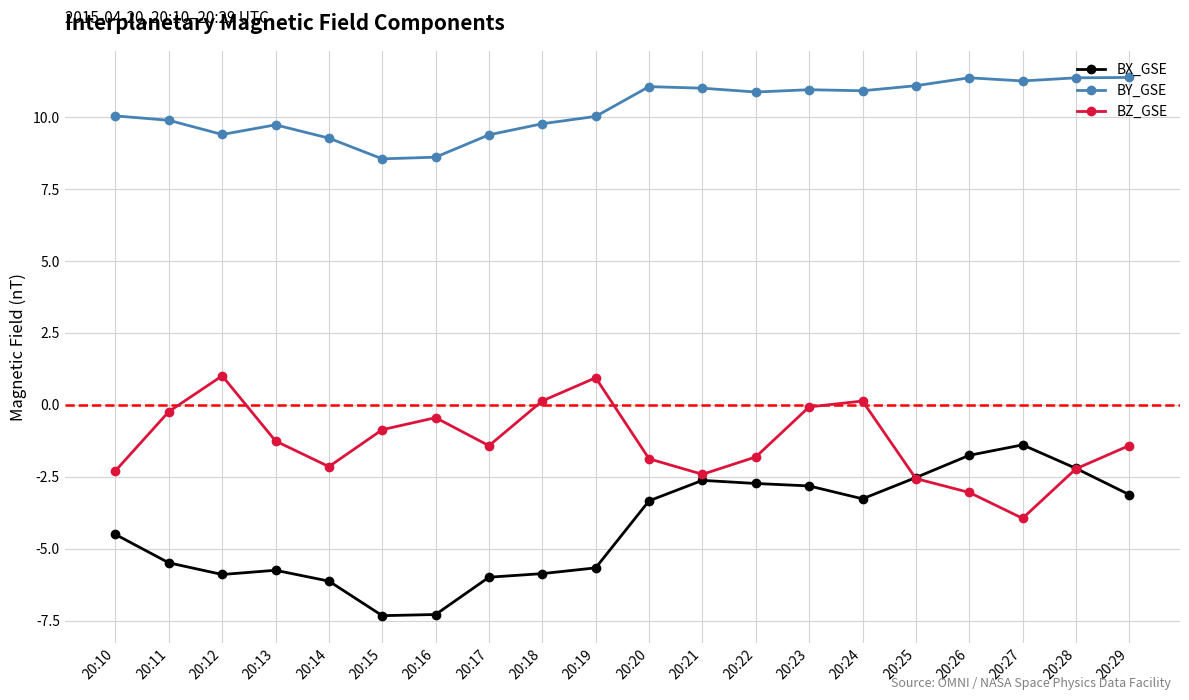

What is the value of the BX_GSE point at the 8th from the left?

-6.0